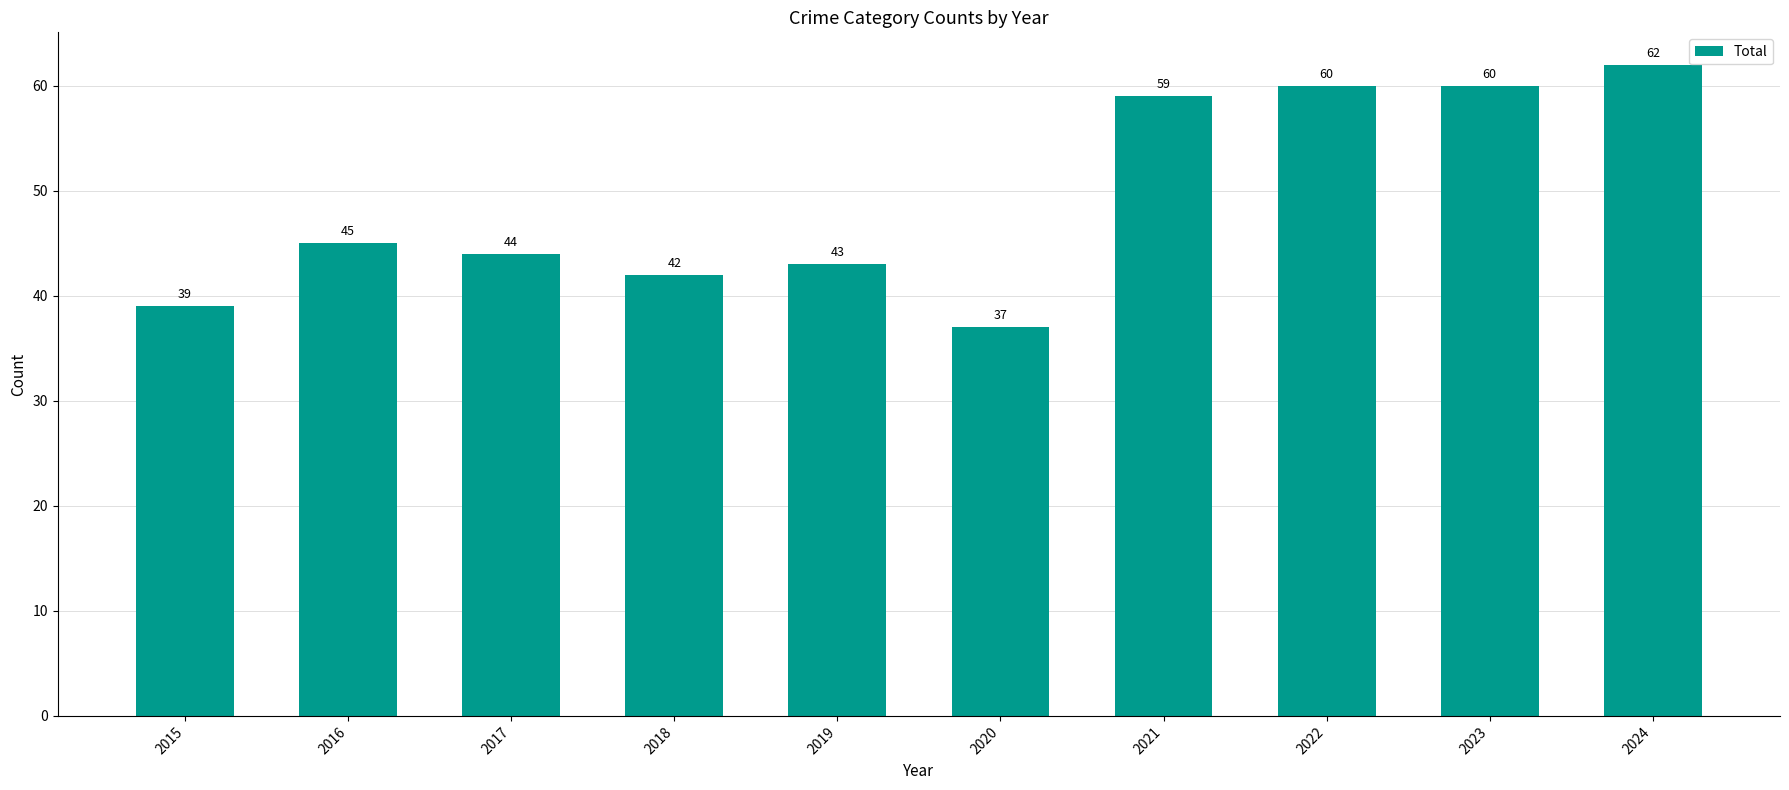

What is the difference between the maximum and minimum values?

25